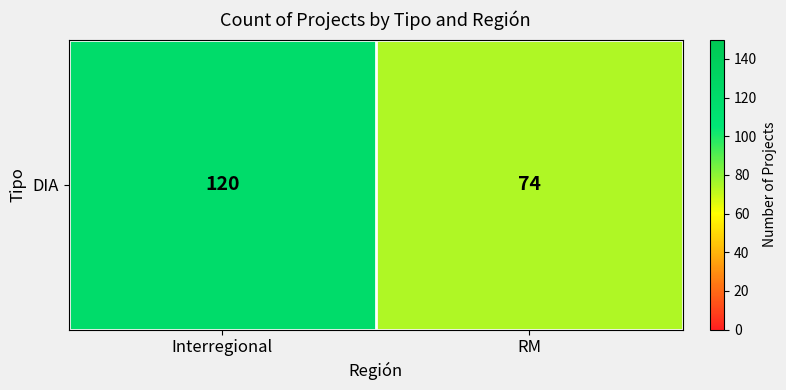

Rank the categories by value from highest to lowest.

Interregional, RM